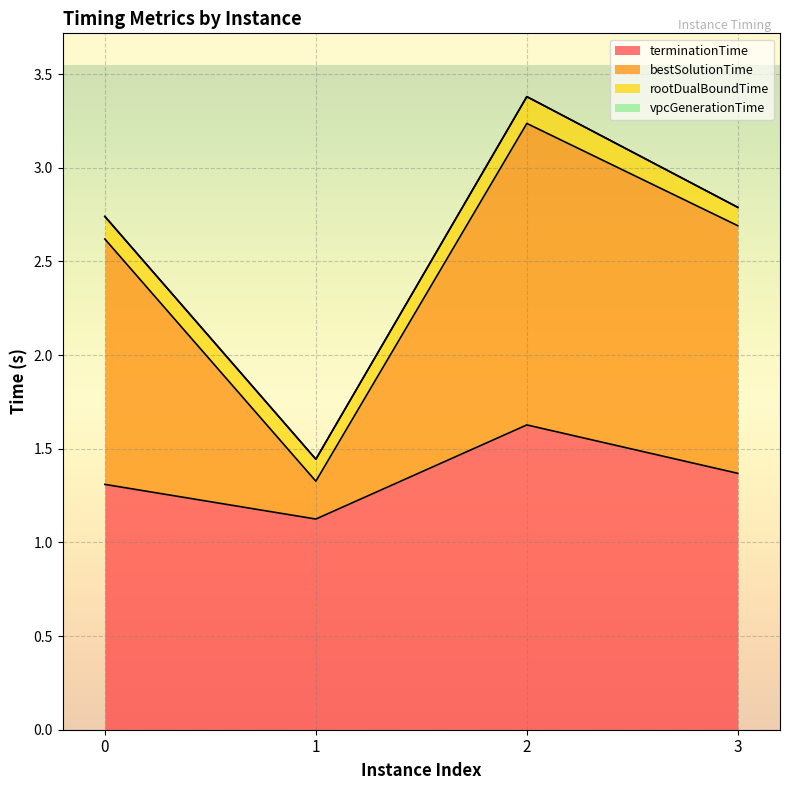

True or false: terminationTime and bestSolutionTime cross at least once.

False